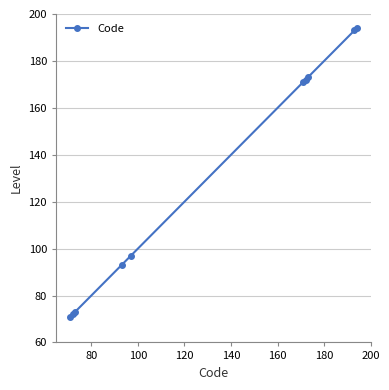

What is the difference between the maximum and minimum values?

123